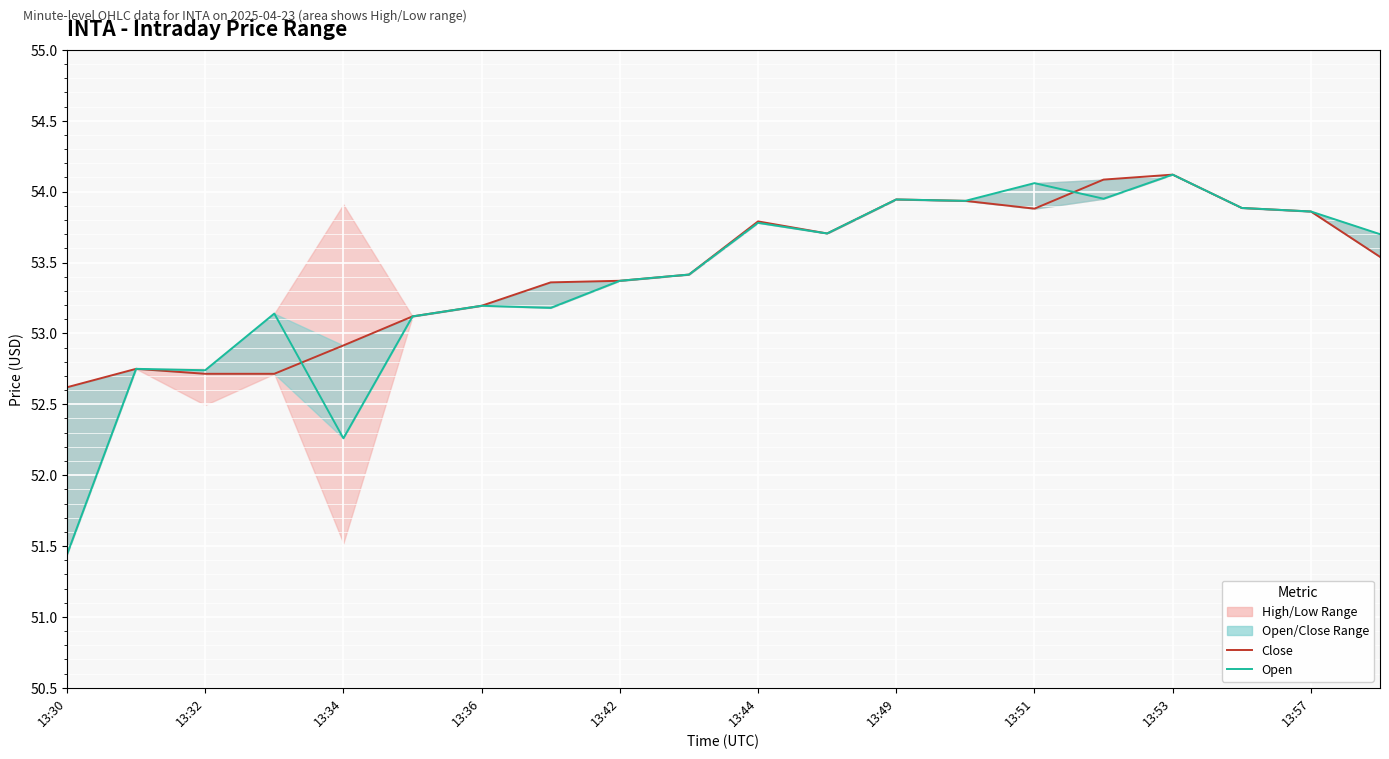

Between 13:30 and 13:34, which series saw the biggest shift?

Open